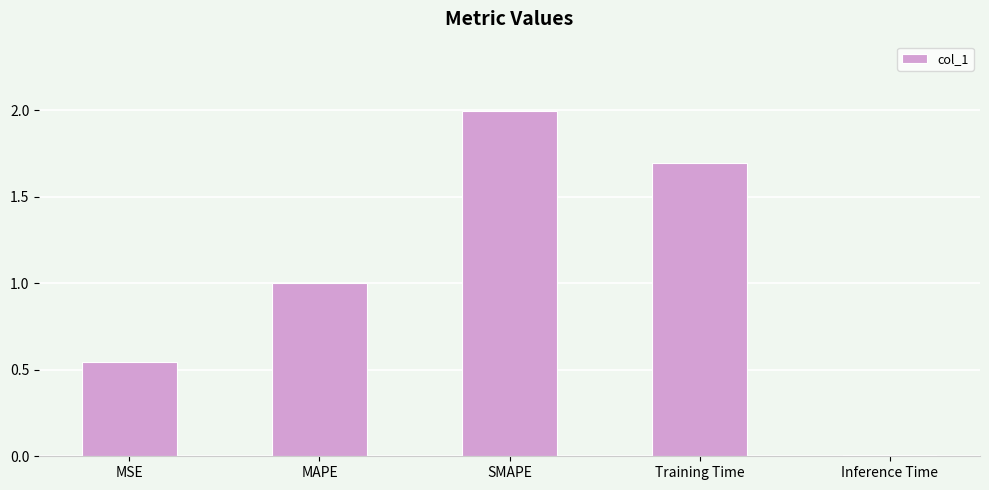

What is the greatest value displayed?

2.0